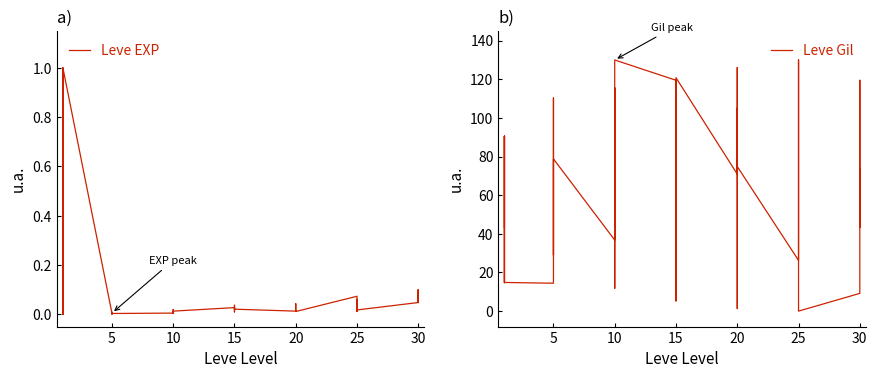

Is this an area chart (filled region under the line)?

No